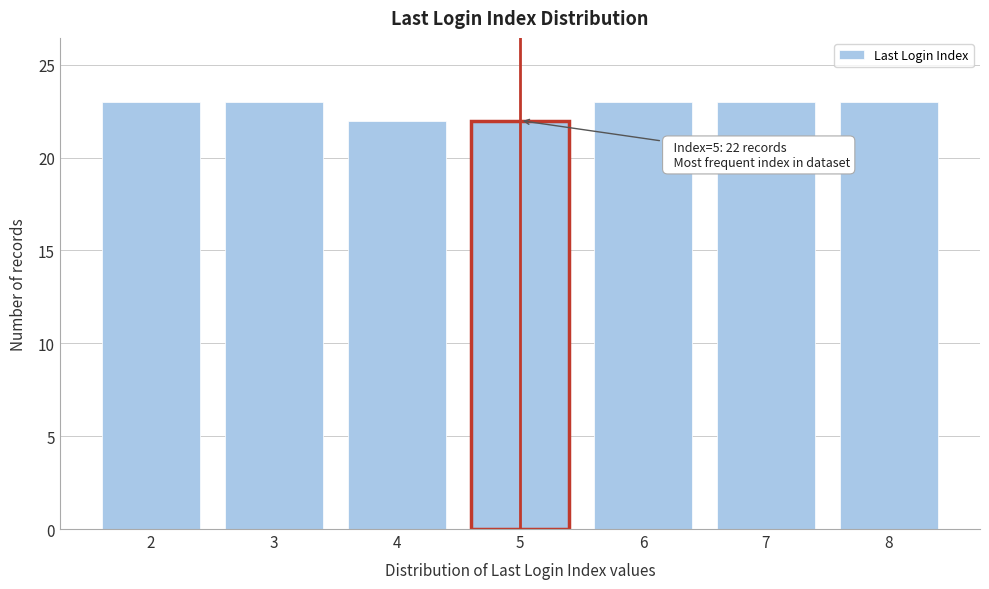

Reading left to right, transcribe all the data shown in this chart.

23	23	22	22	23	23	23